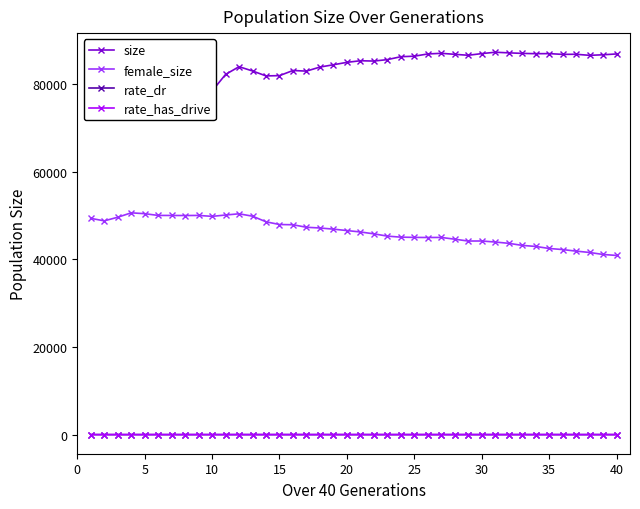

What is the maximum value shown in the chart?

87251.0